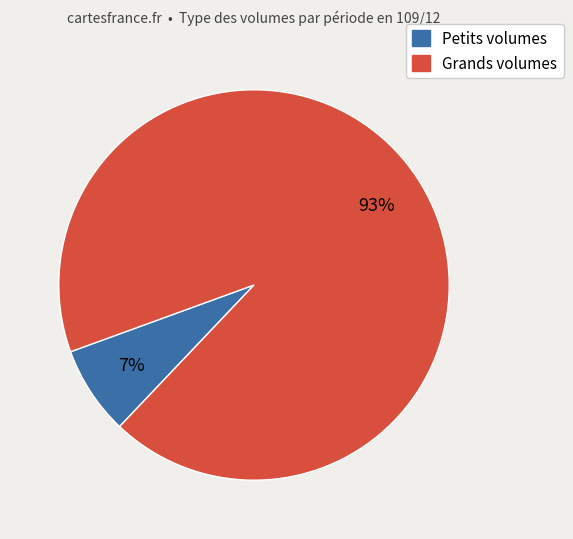

How many slices are in this pie chart?

2